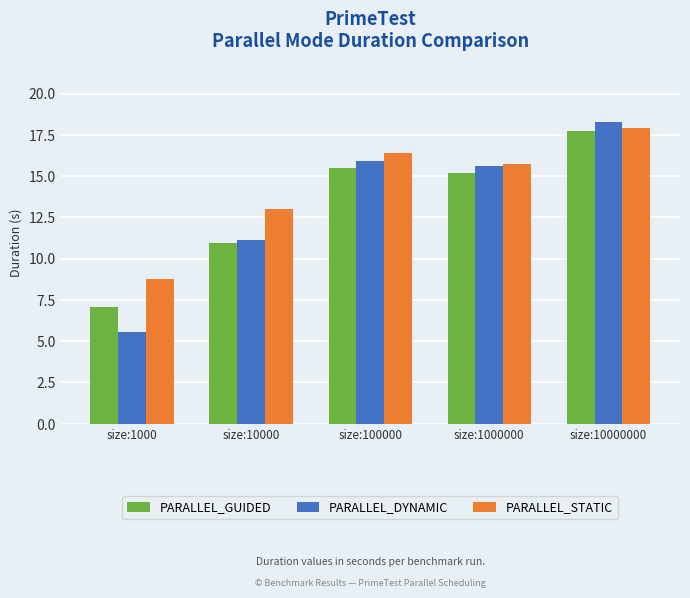

At which label does PARALLEL_DYNAMIC first exceed 15?

size:100000